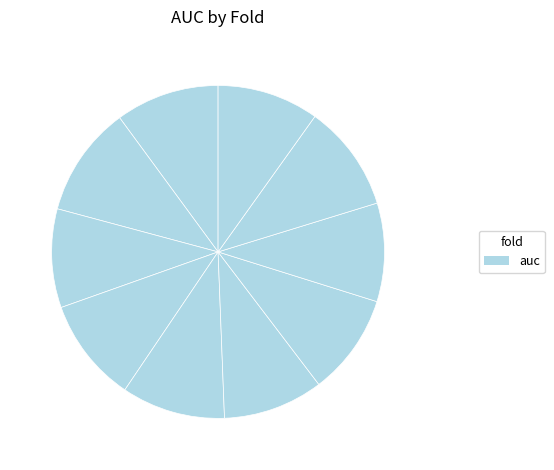

Rank the categories by value from lowest to highest.

8, 3, 6, 7, 10, 5, 1, 4, 9, 2